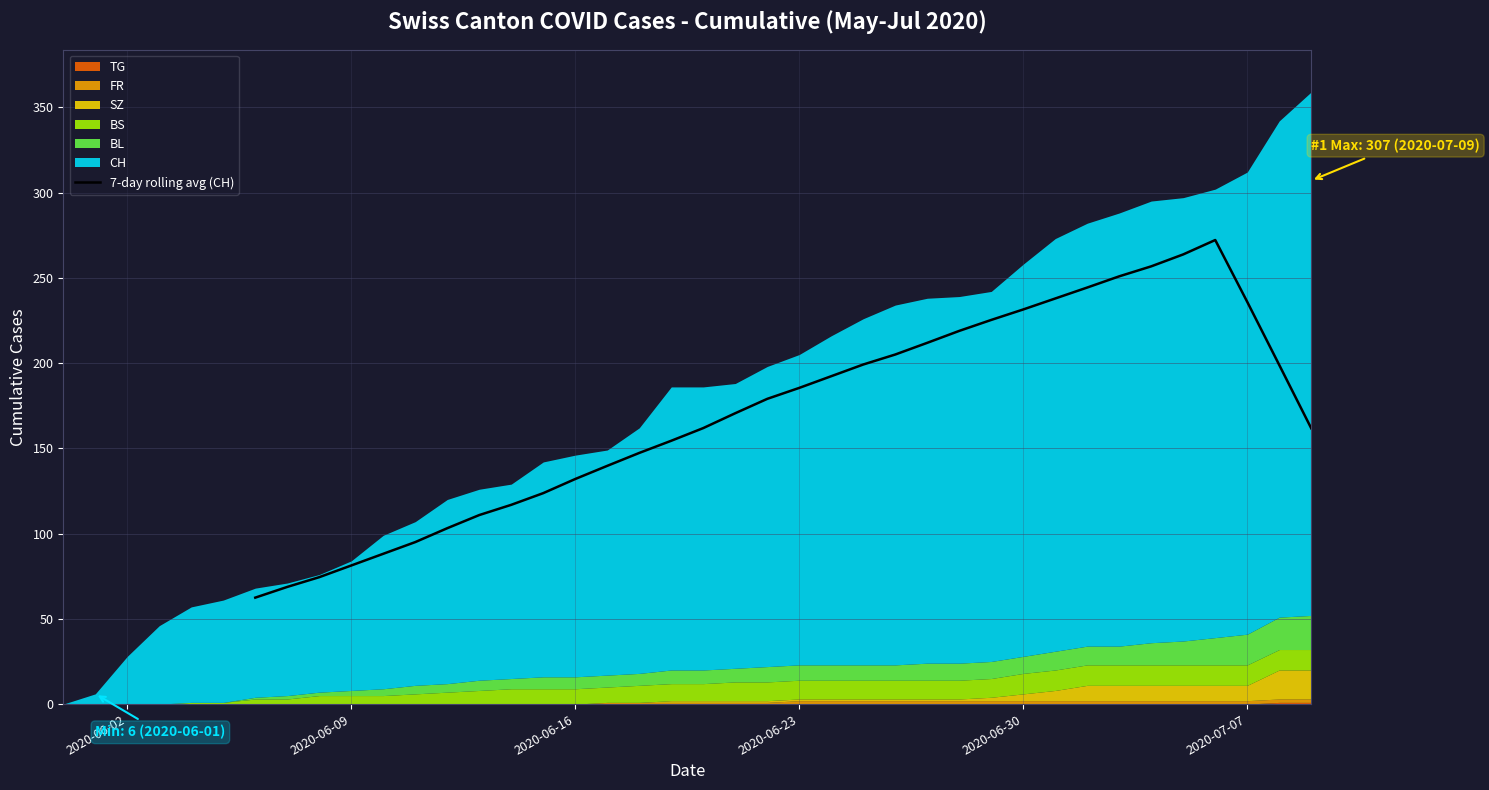

How many positive values are there?

34